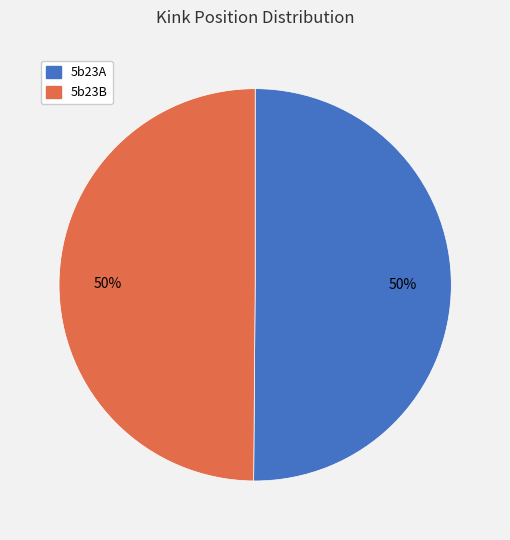

How many slices are in this pie chart?

2